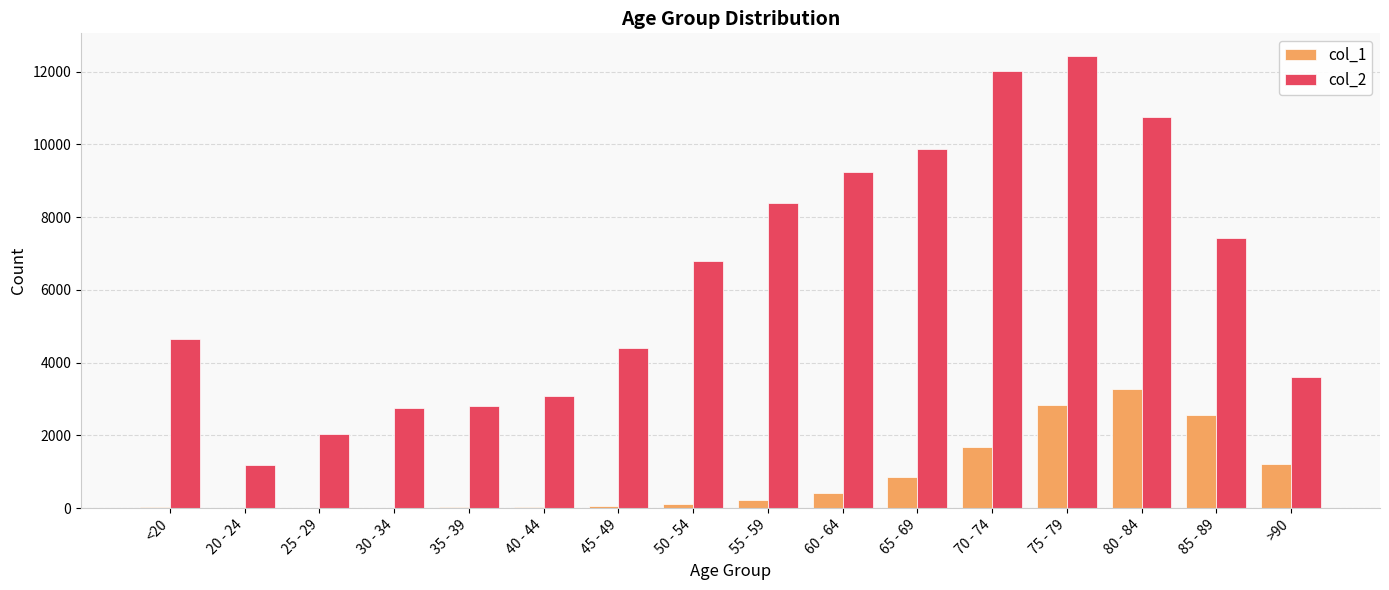

What is the total value across all series at 50 - 54?

6929